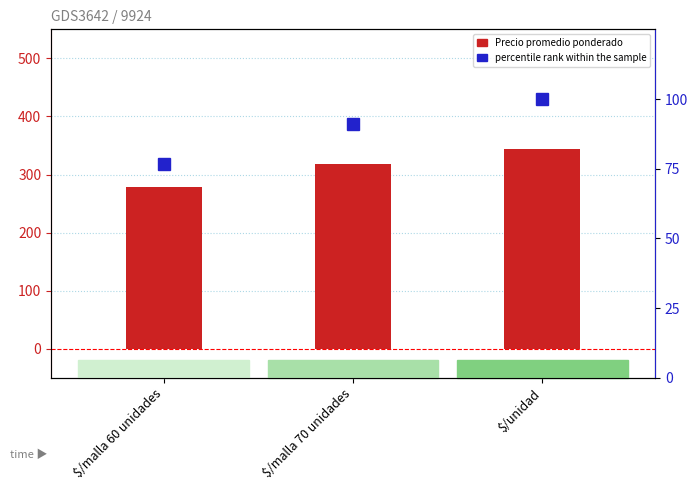

What is the minimum value for percentile rank within the sample?

76.9